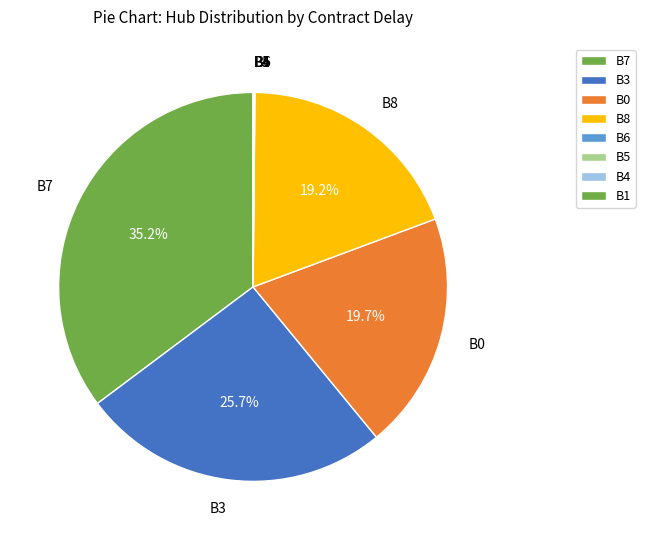

Is the sum of B1 and B0 greater than half?

No